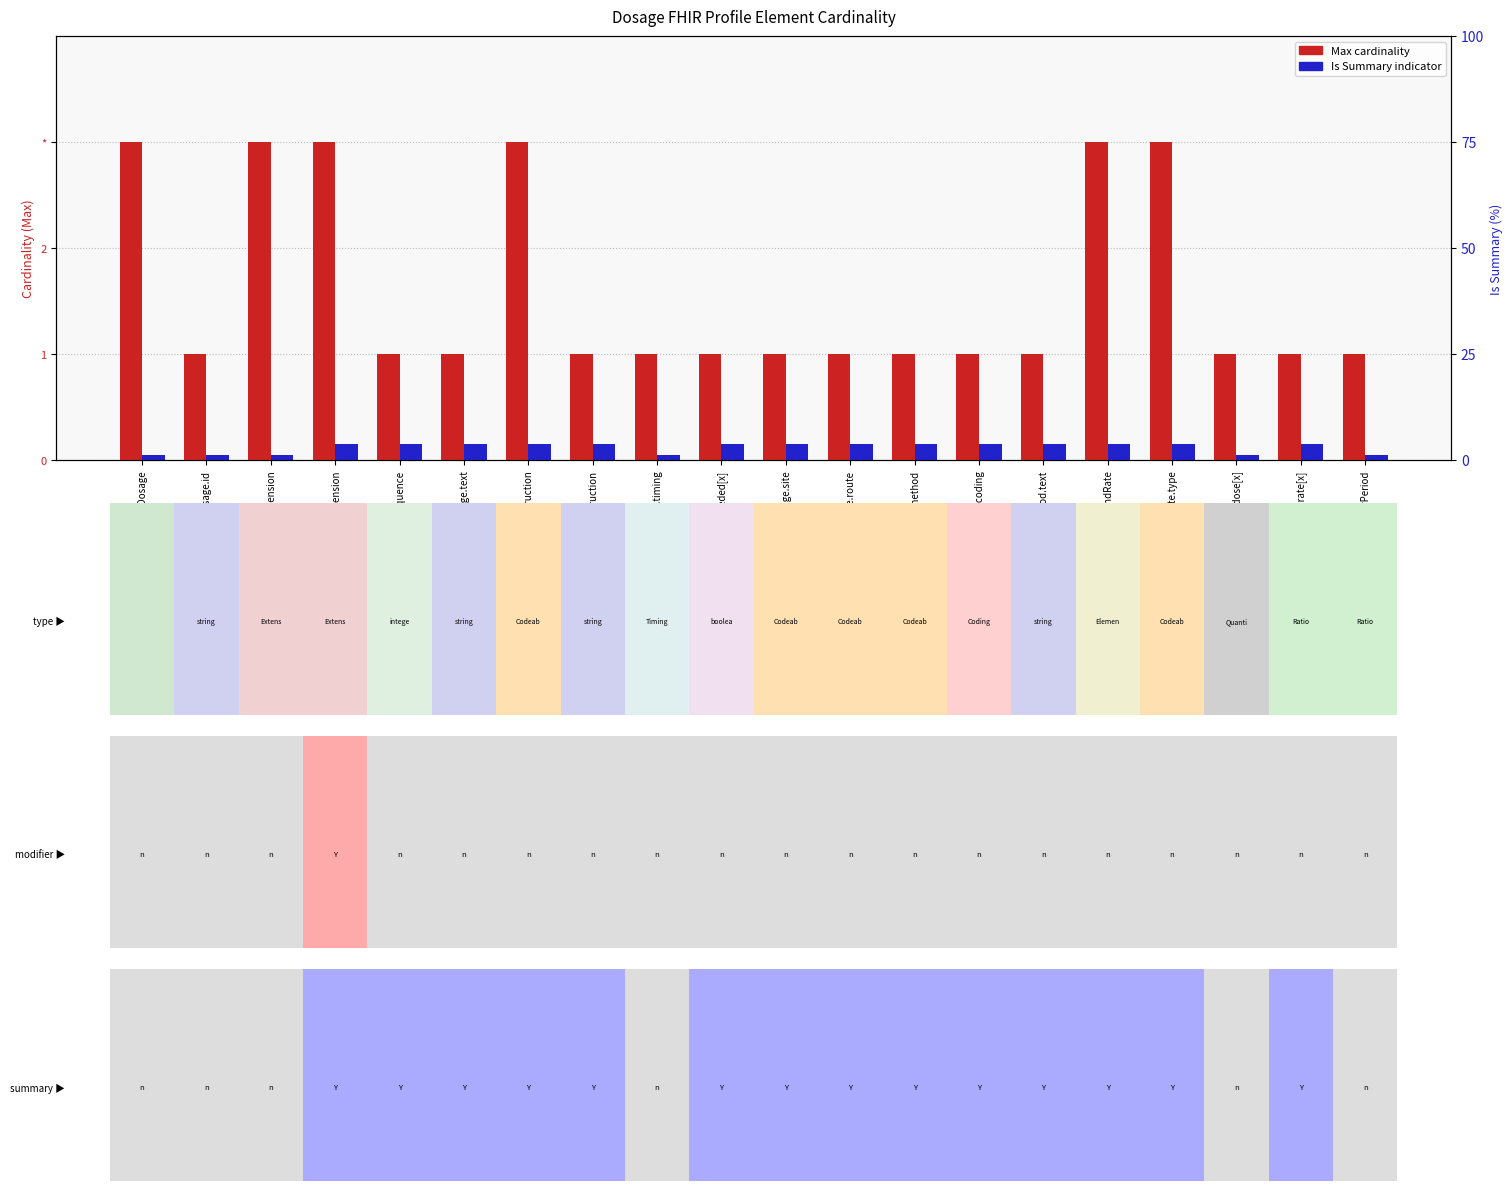

Which series has the largest total across all categories?

Min